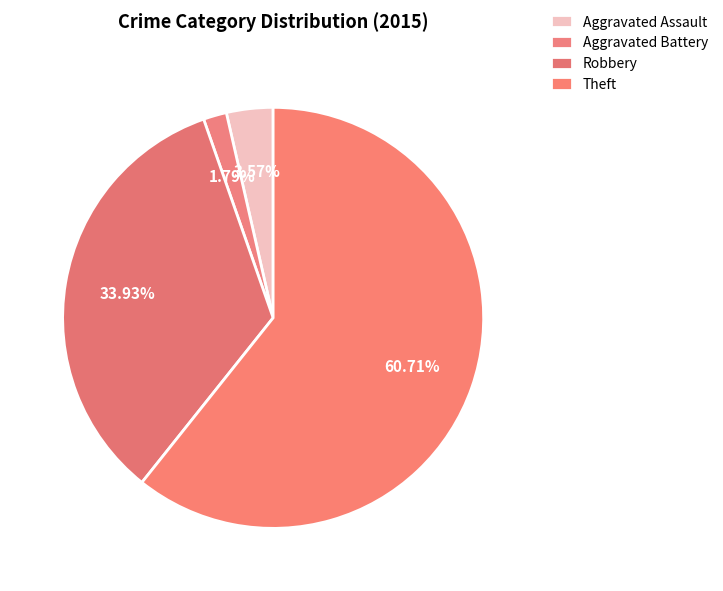

Which category accounts for the majority?

Theft